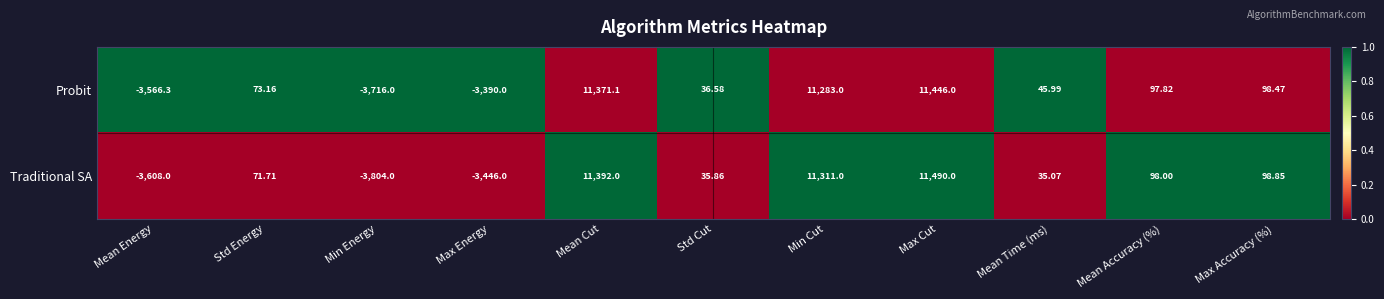

At Mean Time (ms), list the series in order from smallest to largest.

Traditional SA, Probit